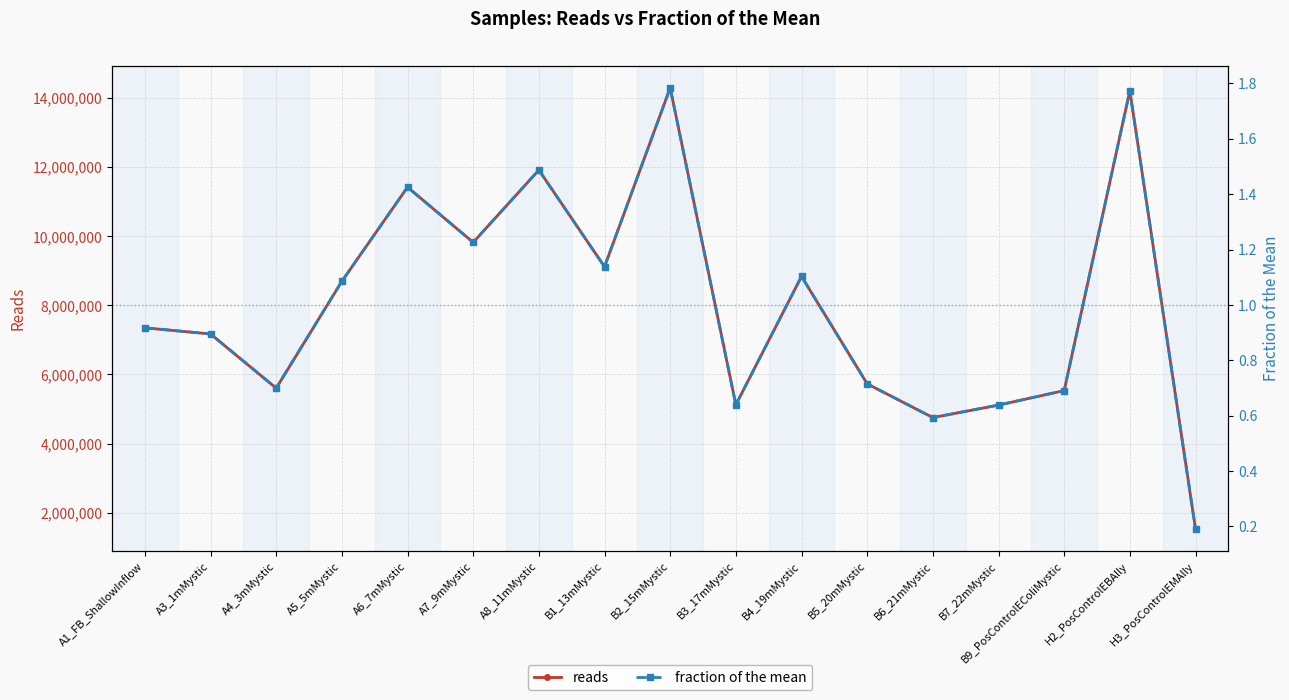

What is the difference between the maximum and minimum values in the fraction of the mean series?

1.6